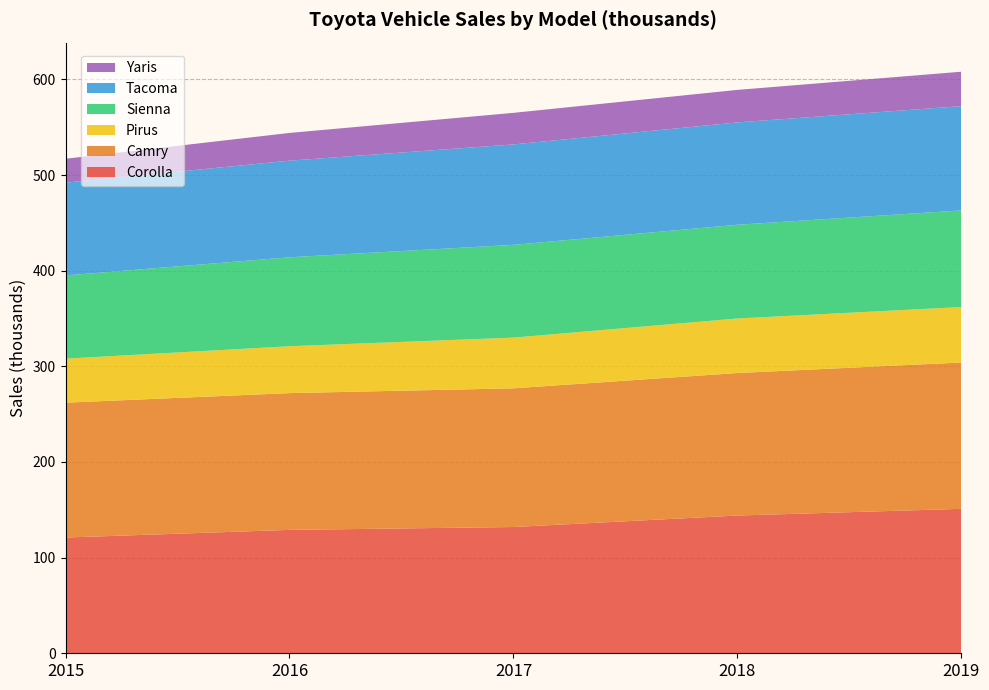

Reading left to right, list all the values displayed in this chart.

Corolla: 2015=121	2016=129	2017=132	2018=144	2019=151
Camry: 2015=141	2016=143	2017=145	2018=149	2019=153
Pirus: 2015=46	2016=49	2017=53	2018=57	2019=58
Sienna: 2015=87	2016=93	2017=97	2018=98	2019=101
Tacoma: 2015=97	2016=101	2017=105	2018=107	2019=109
Yaris: 2015=25	2016=29	2017=33	2018=34	2019=36